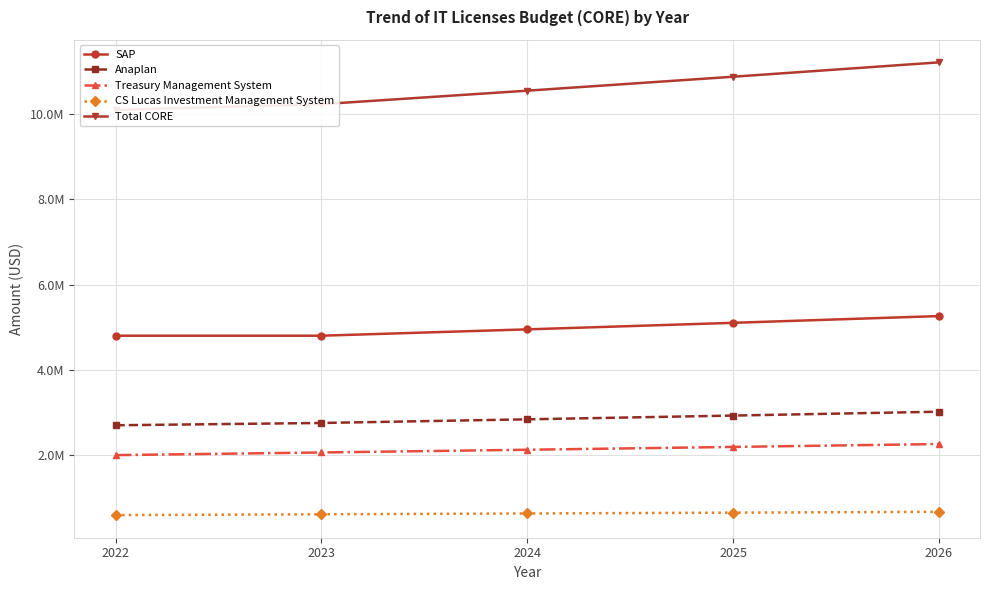

How many lines are shown in the chart?

5